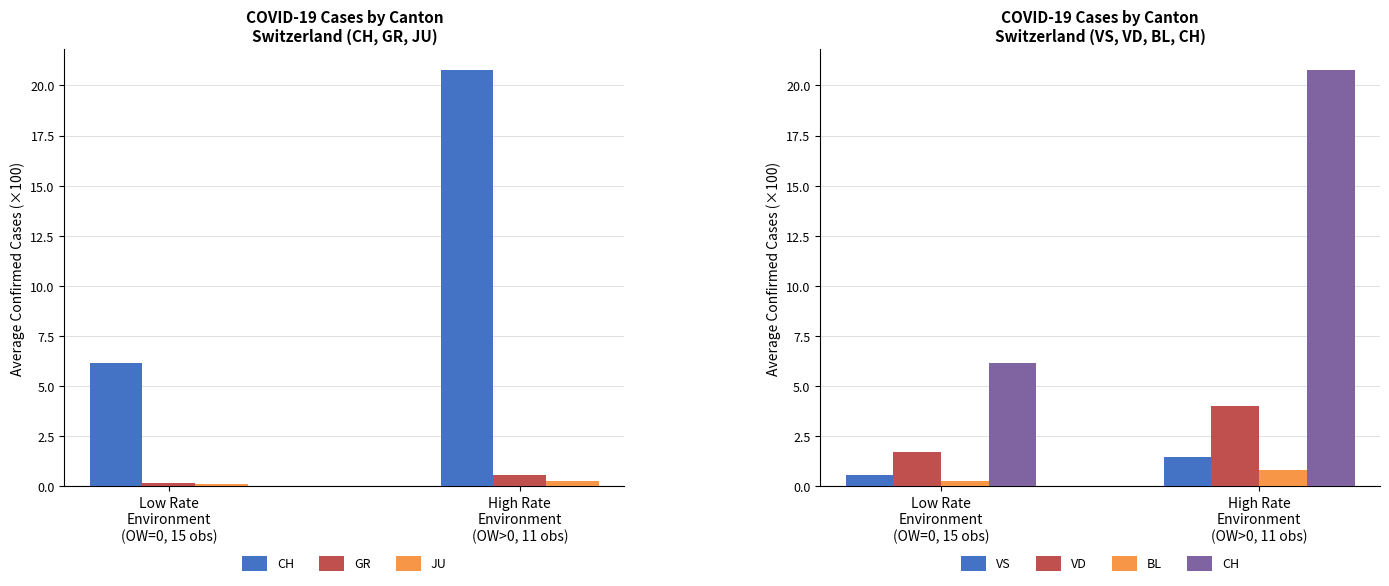

Are the bars grouped side by side (vs. stacked)?

Yes